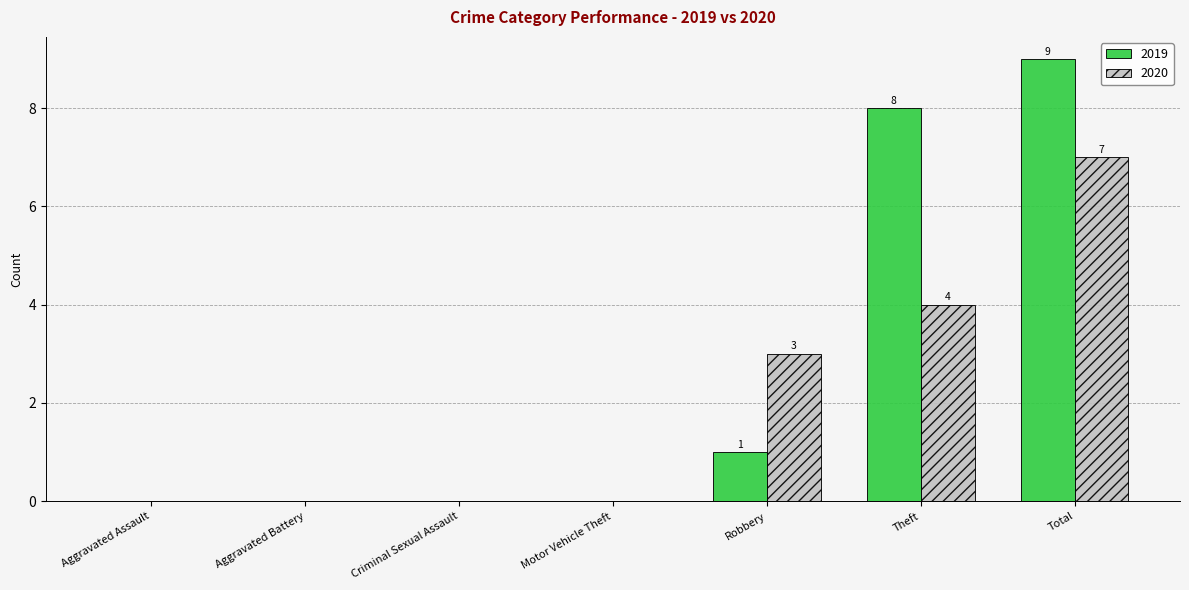

What are all the series names shown in the legend?

2019, 2020